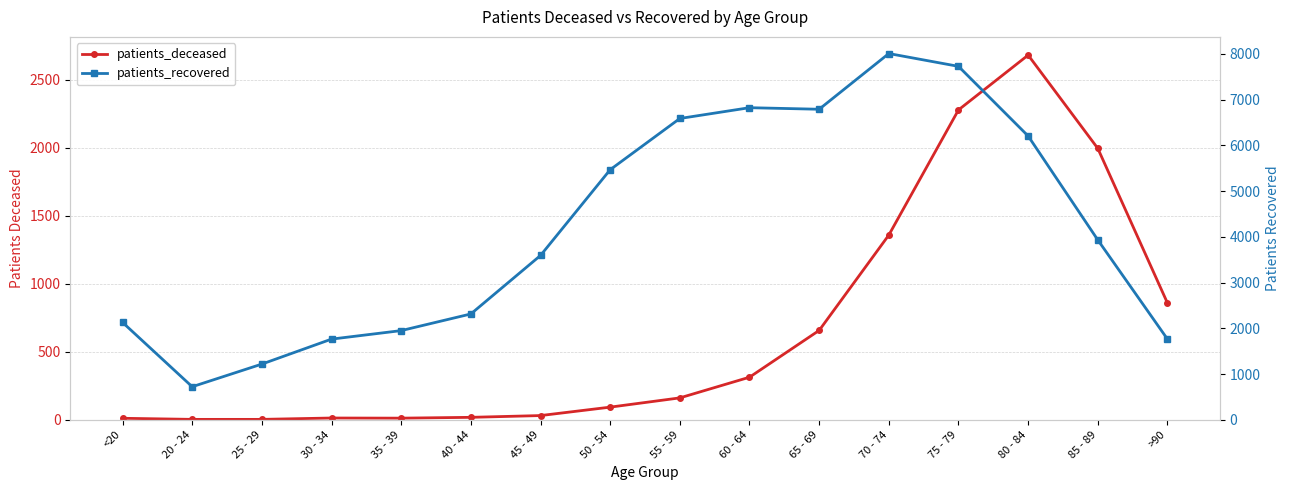

True or false: patients_recovered has more than 2 interior local peaks.

False